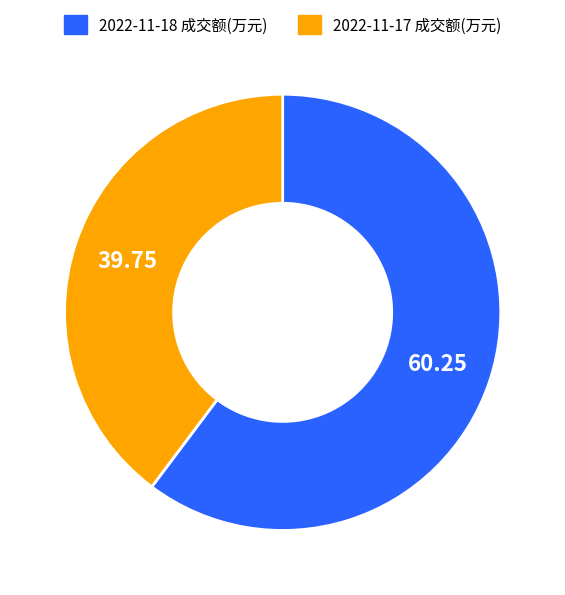

Does any single category account for the majority?

Yes